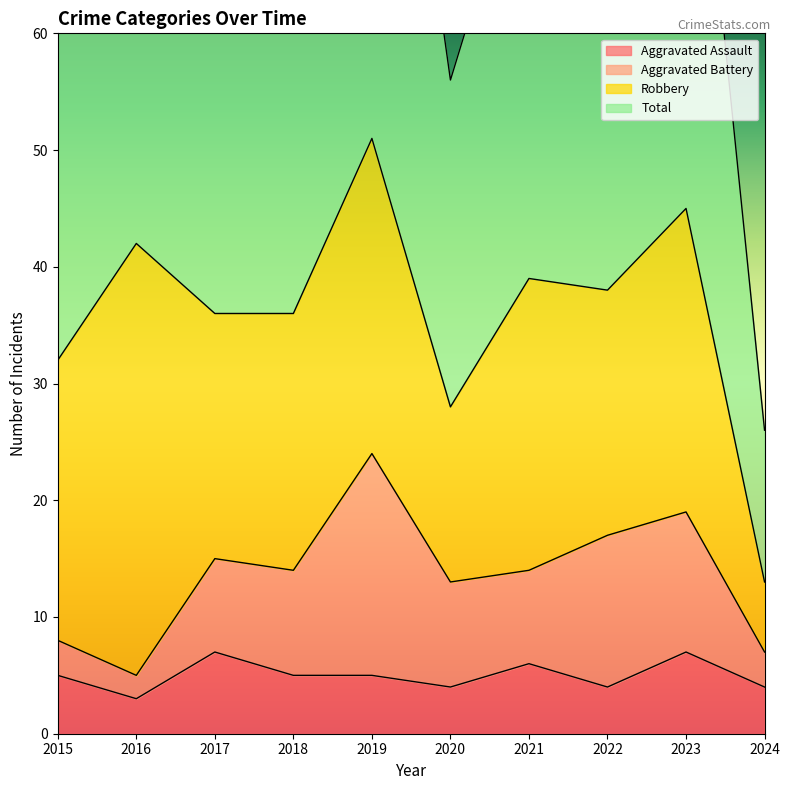

The Total series shows 31 at 2016. True or false?

False